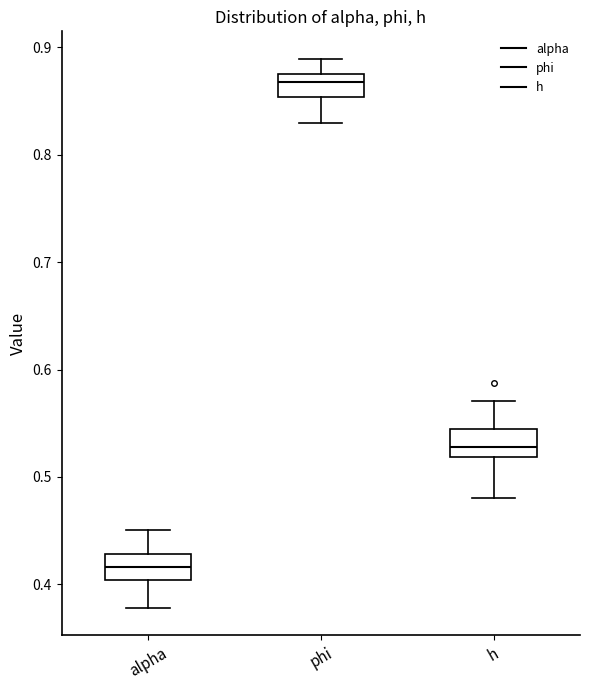

Reading left to right, transcribe this box plot: for each box, give where its median line is, the range the box spans, and where its two whiskers end, as read against the y-axis. The values are not printed on the chart, so give them approximately, as read against the axis.

alpha: median 0.42, box 0.40 to 0.43, whiskers 0.38 to 0.45
phi: median 0.87, box 0.85 to 0.88, whiskers 0.83 to 0.89
h: median 0.53, box 0.52 to 0.54, whiskers 0.48 to 0.57